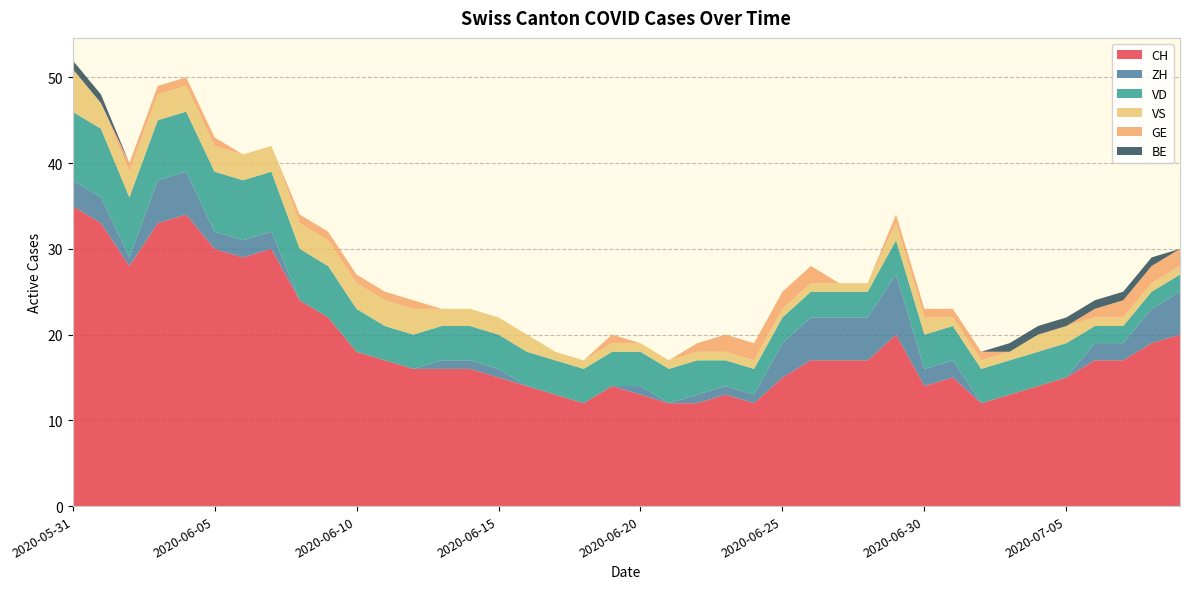

Reading right to left, list all the values displayed in this chart.

CH: 2020-07-09=20	2020-07-08=19	2020-07-07=17	2020-07-06=17	2020-07-05=15	2020-07-04=14	2020-07-03=13	2020-07-02=12	2020-07-01=15	2020-06-30=14	2020-06-29=20	2020-06-28=17	2020-06-27=17	2020-06-26=17	2020-06-25=15	2020-06-24=12	2020-06-23=13	2020-06-22=12	2020-06-21=12	2020-06-20=13	2020-06-19=14	2020-06-18=12	2020-06-17=13	2020-06-16=14	2020-06-15=15	2020-06-14=16	2020-06-13=16	2020-06-12=16	2020-06-11=17	2020-06-10=18	2020-06-09=22	2020-06-08=24	2020-06-07=30	2020-06-06=29	2020-06-05=30	2020-06-04=34	2020-06-03=33	2020-06-02=28	2020-06-01=33	2020-05-31=35
ZH: 2020-07-09=5	2020-07-08=4	2020-07-07=2	2020-07-06=2	2020-07-05=0	2020-07-04=0	2020-07-03=0	2020-07-02=0	2020-07-01=2	2020-06-30=2	2020-06-29=7	2020-06-28=5	2020-06-27=5	2020-06-26=5	2020-06-25=4	2020-06-24=1	2020-06-23=1	2020-06-22=1	2020-06-21=0	2020-06-20=1	2020-06-19=0	2020-06-18=0	2020-06-17=0	2020-06-16=0	2020-06-15=1	2020-06-14=1	2020-06-13=1	2020-06-12=0	2020-06-11=0	2020-06-10=0	2020-06-09=0	2020-06-08=0	2020-06-07=2	2020-06-06=2	2020-06-05=2	2020-06-04=5	2020-06-03=5	2020-06-02=1	2020-06-01=3	2020-05-31=3
VD: 2020-07-09=2	2020-07-08=2	2020-07-07=2	2020-07-06=2	2020-07-05=4	2020-07-04=4	2020-07-03=4	2020-07-02=4	2020-07-01=4	2020-06-30=4	2020-06-29=4	2020-06-28=3	2020-06-27=3	2020-06-26=3	2020-06-25=3	2020-06-24=3	2020-06-23=3	2020-06-22=4	2020-06-21=4	2020-06-20=4	2020-06-19=4	2020-06-18=4	2020-06-17=4	2020-06-16=4	2020-06-15=4	2020-06-14=4	2020-06-13=4	2020-06-12=4	2020-06-11=4	2020-06-10=5	2020-06-09=6	2020-06-08=6	2020-06-07=7	2020-06-06=7	2020-06-05=7	2020-06-04=7	2020-06-03=7	2020-06-02=7	2020-06-01=8	2020-05-31=8
VS: 2020-07-09=1	2020-07-08=1	2020-07-07=1	2020-07-06=1	2020-07-05=2	2020-07-04=2	2020-07-03=1	2020-07-02=1	2020-07-01=1	2020-06-30=2	2020-06-29=2	2020-06-28=1	2020-06-27=1	2020-06-26=1	2020-06-25=1	2020-06-24=1	2020-06-23=1	2020-06-22=1	2020-06-21=1	2020-06-20=1	2020-06-19=1	2020-06-18=1	2020-06-17=1	2020-06-16=2	2020-06-15=2	2020-06-14=2	2020-06-13=2	2020-06-12=3	2020-06-11=3	2020-06-10=3	2020-06-09=3	2020-06-08=3	2020-06-07=3	2020-06-06=3	2020-06-05=3	2020-06-04=3	2020-06-03=3	2020-06-02=3	2020-06-01=3	2020-05-31=5
GE: 2020-07-09=2	2020-07-08=2	2020-07-07=2	2020-07-06=1	2020-07-05=0	2020-07-04=0	2020-07-03=0	2020-07-02=1	2020-07-01=1	2020-06-30=1	2020-06-29=1	2020-06-28=0	2020-06-27=0	2020-06-26=2	2020-06-25=2	2020-06-24=2	2020-06-23=2	2020-06-22=1	2020-06-21=0	2020-06-20=0	2020-06-19=1	2020-06-18=0	2020-06-17=0	2020-06-16=0	2020-06-15=0	2020-06-14=0	2020-06-13=0	2020-06-12=1	2020-06-11=1	2020-06-10=1	2020-06-09=1	2020-06-08=1	2020-06-07=0	2020-06-06=0	2020-06-05=1	2020-06-04=1	2020-06-03=1	2020-06-02=1	2020-06-01=0	2020-05-31=0
BE: 2020-07-09=0	2020-07-08=1	2020-07-07=1	2020-07-06=1	2020-07-05=1	2020-07-04=1	2020-07-03=1	2020-07-02=0	2020-07-01=0	2020-06-30=0	2020-06-29=0	2020-06-28=0	2020-06-27=0	2020-06-26=0	2020-06-25=0	2020-06-24=0	2020-06-23=0	2020-06-22=0	2020-06-21=0	2020-06-20=0	2020-06-19=0	2020-06-18=0	2020-06-17=0	2020-06-16=0	2020-06-15=0	2020-06-14=0	2020-06-13=0	2020-06-12=0	2020-06-11=0	2020-06-10=0	2020-06-09=0	2020-06-08=0	2020-06-07=0	2020-06-06=0	2020-06-05=0	2020-06-04=0	2020-06-03=0	2020-06-02=0	2020-06-01=1	2020-05-31=1